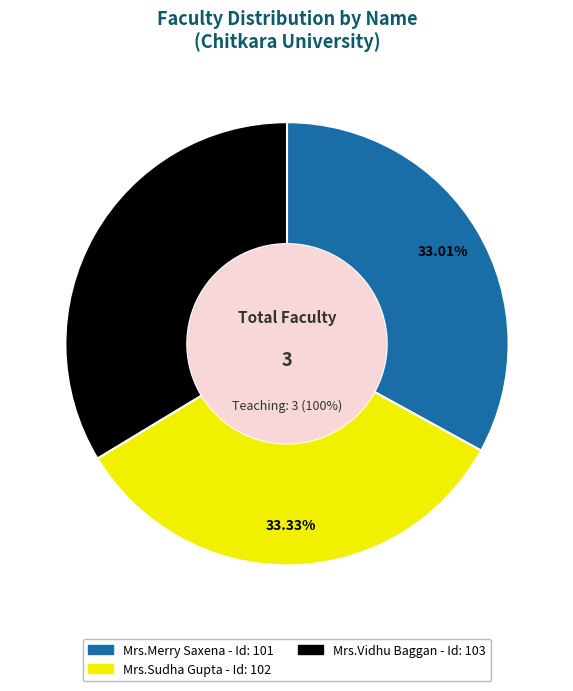

What percentage is NOT represented by Mrs.Merry Saxena?

67.0%